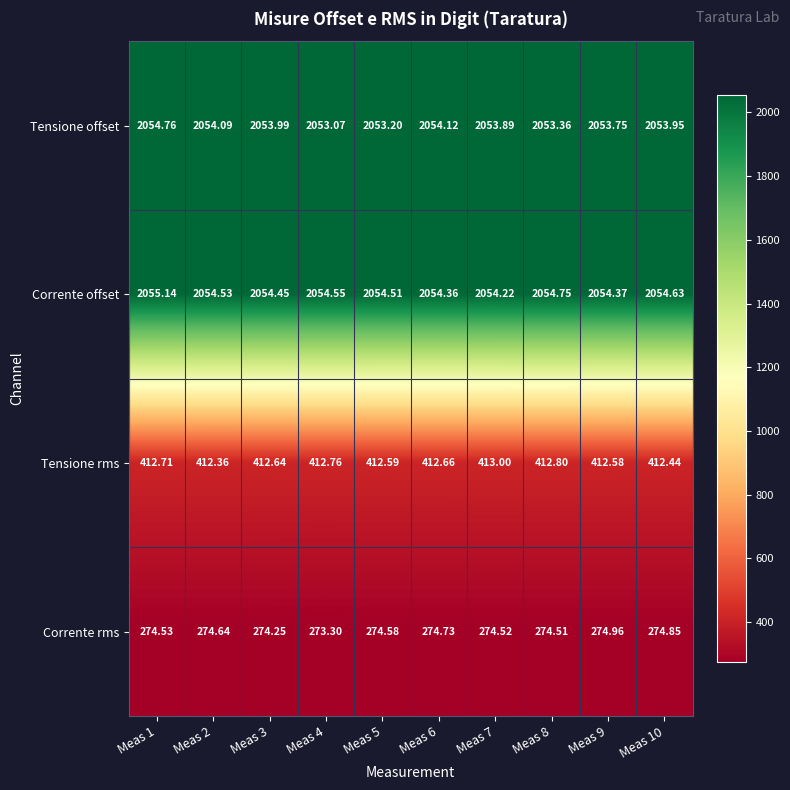

Between Meas 6 and Meas 7, which series saw the biggest shift?

Tensione rms